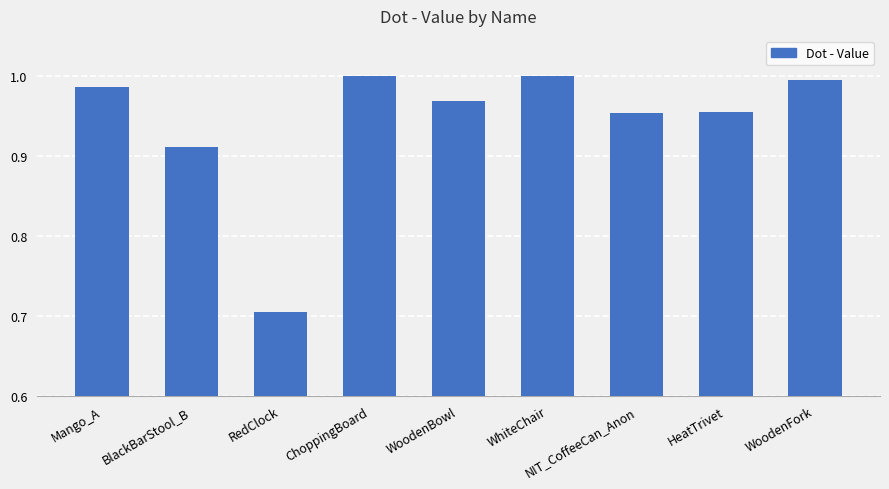

At which category does the chart reach its minimum across all series?

RedClock